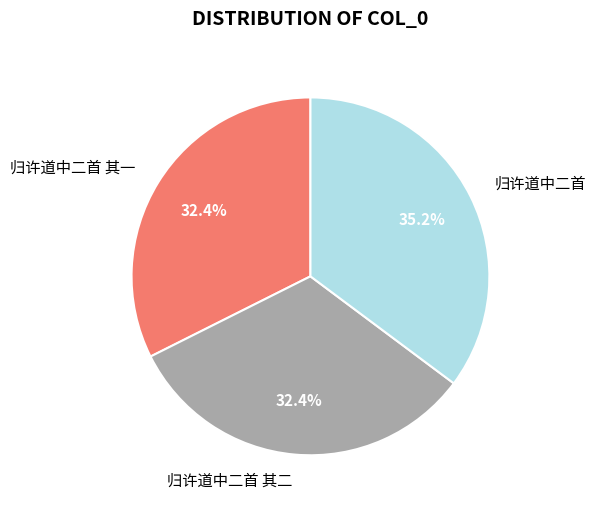

Is there a majority slice in this chart?

No